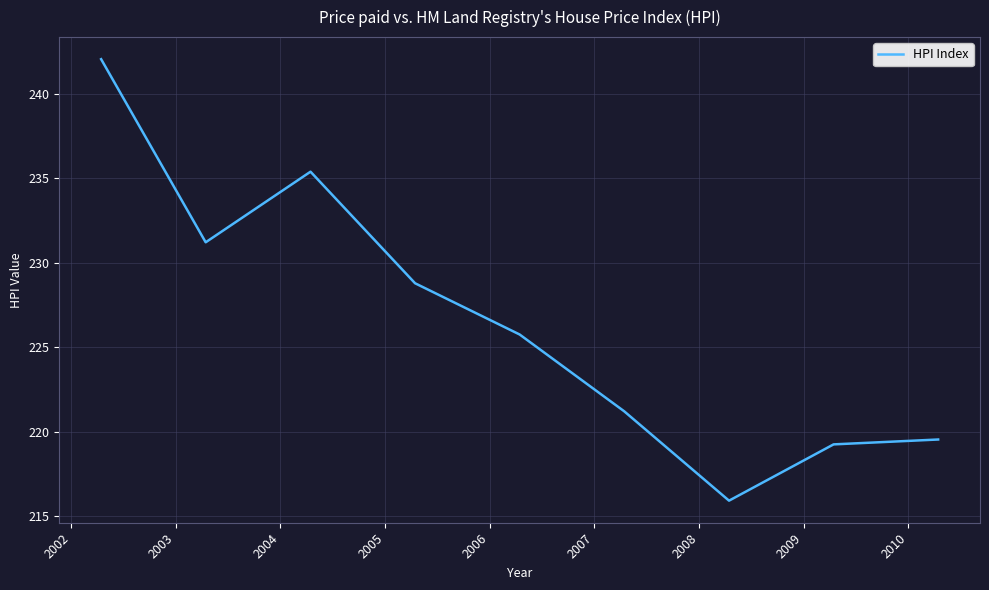

What is the difference between the maximum and minimum values?

26.1